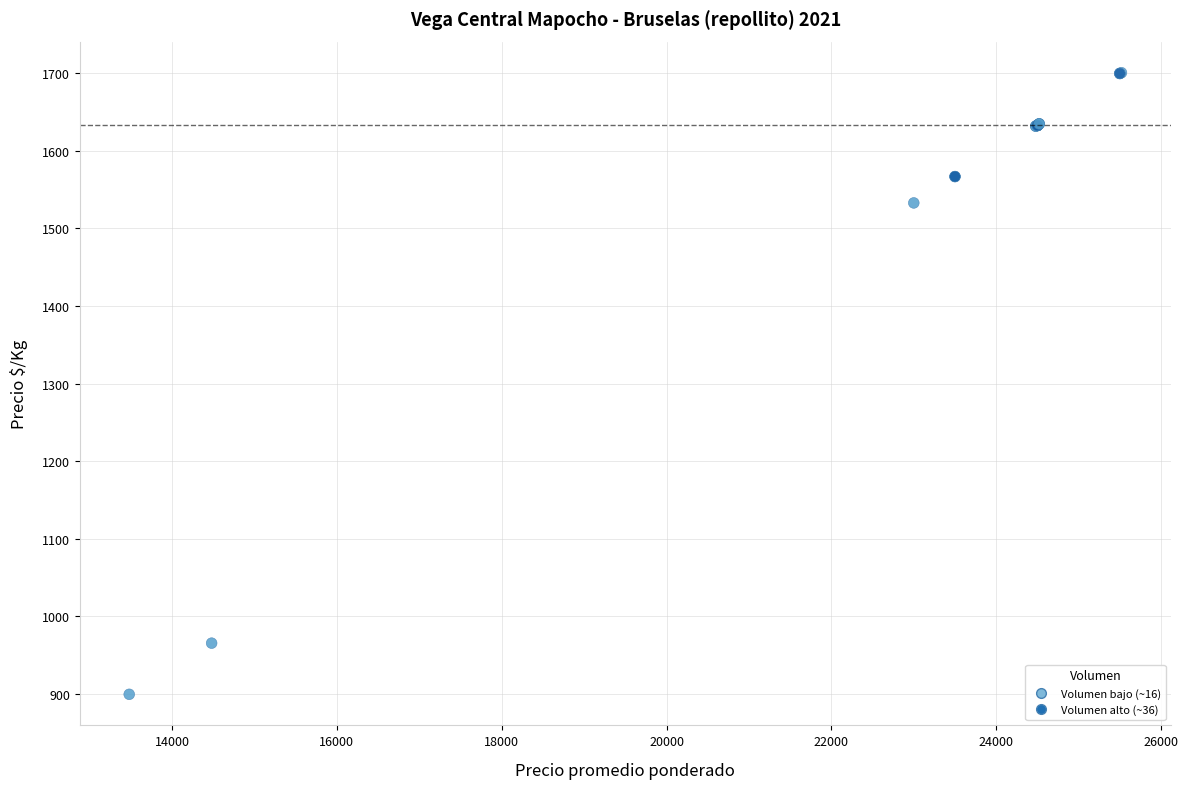

What Y value in the scatter plot is closest to 1300?

1533